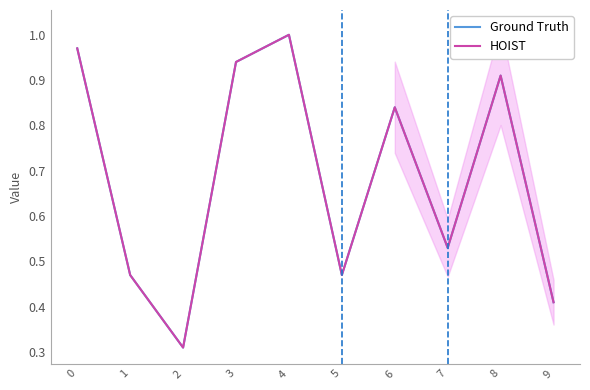

True or false: HOIST and Ground Truth intersect in this chart.

False